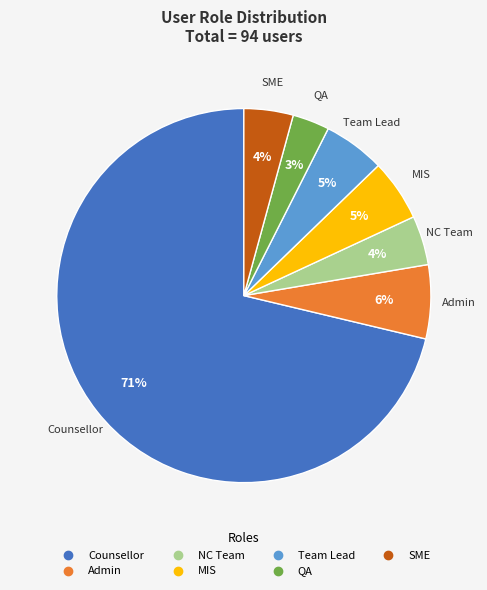

Which has a higher value, SME or Counsellor?

Counsellor